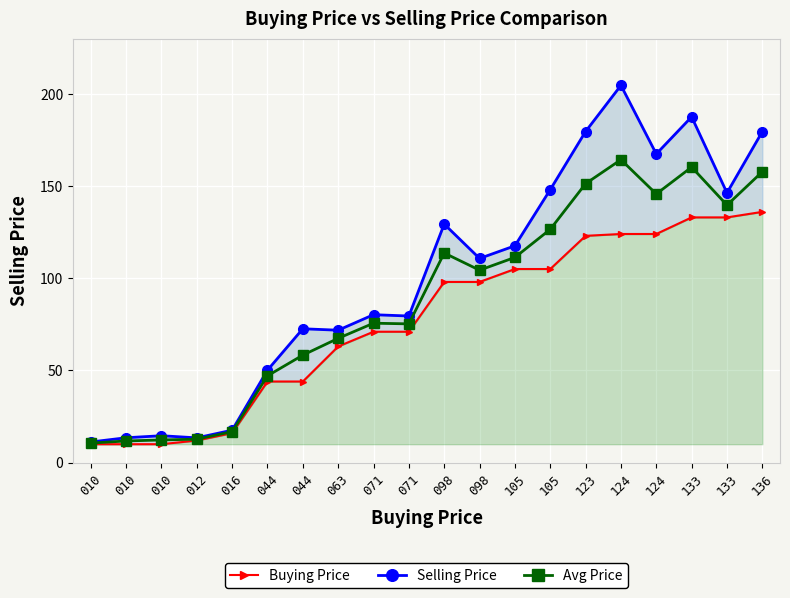

What is the sum of all Avg Price values?

1762.7